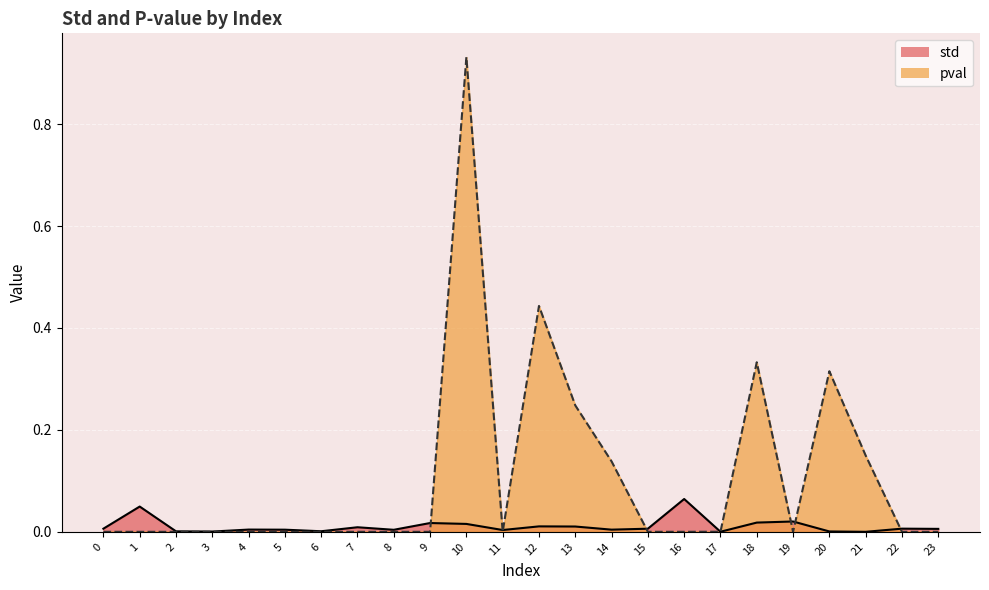

How many distinct data groups are displayed?

2